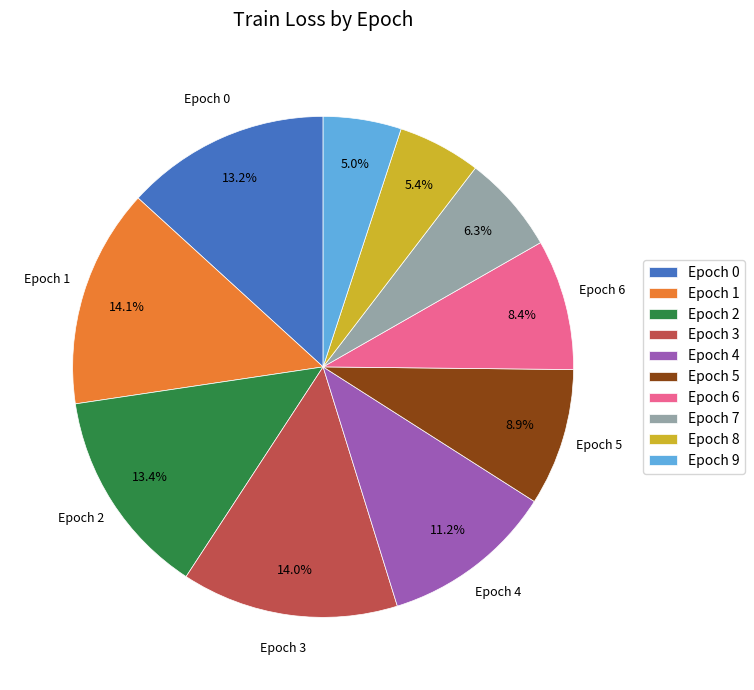

Does Epoch 5 represent more than half of the total?

No